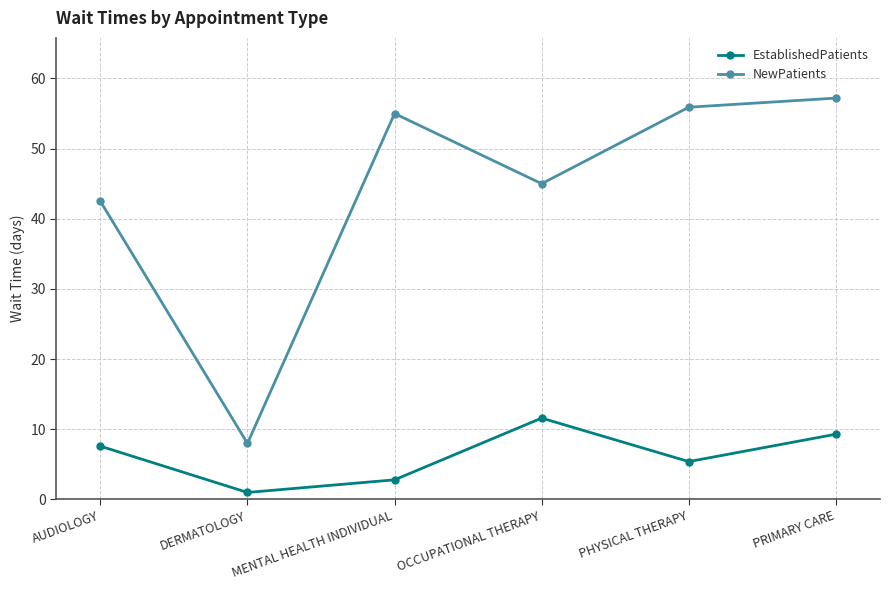

What is the value of the NewPatients point at the 1st from the left?

42.5